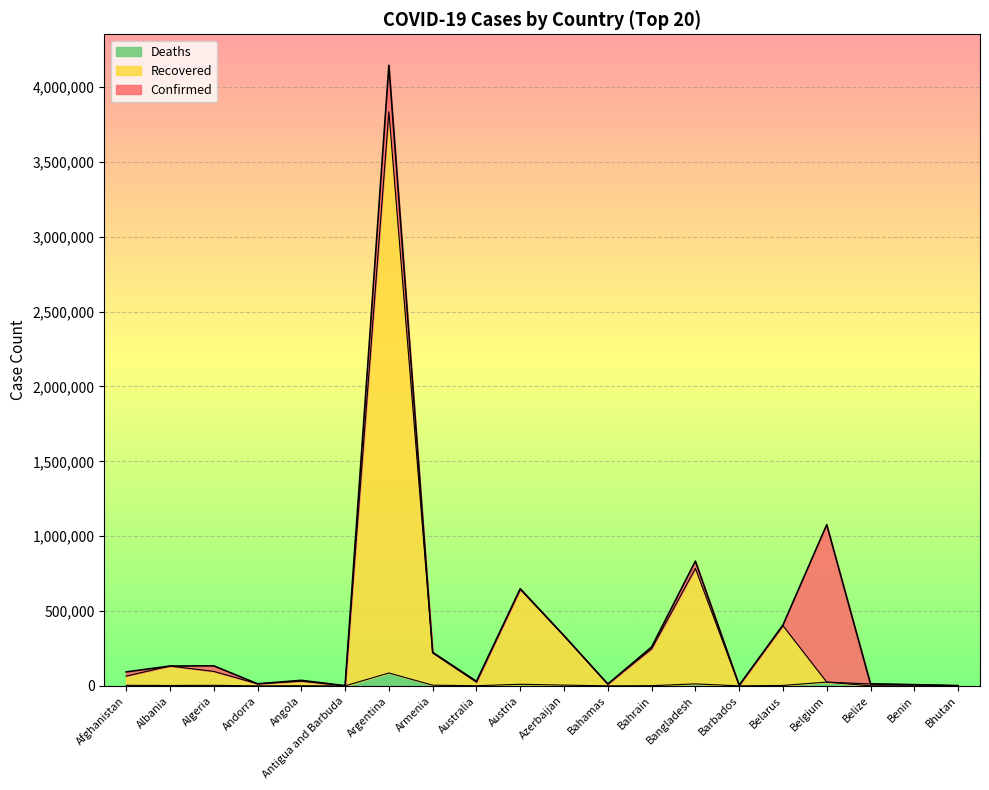

Rank the series by their maximum value, from highest to lowest.

Confirmed, Recovered, Deaths